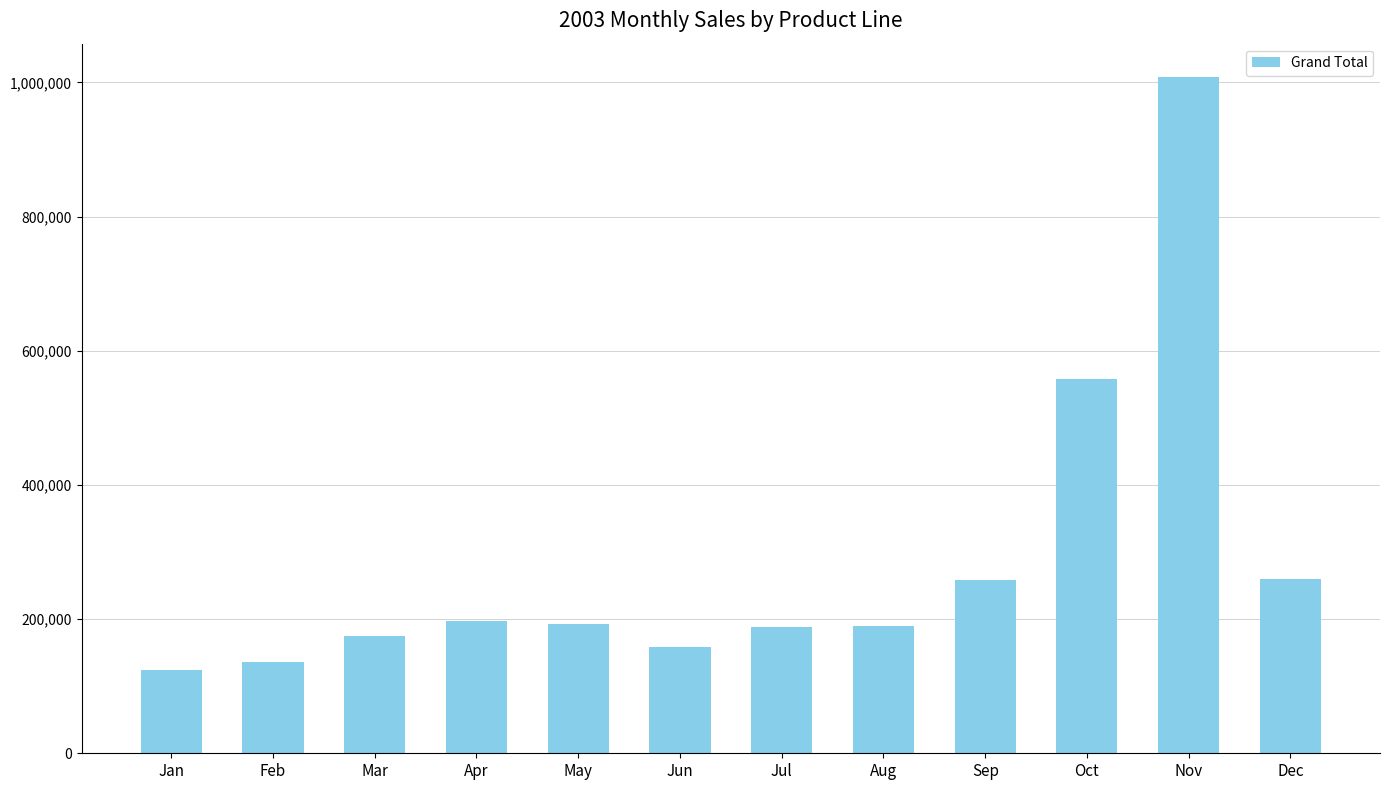

How many series are shown in this chart?

1